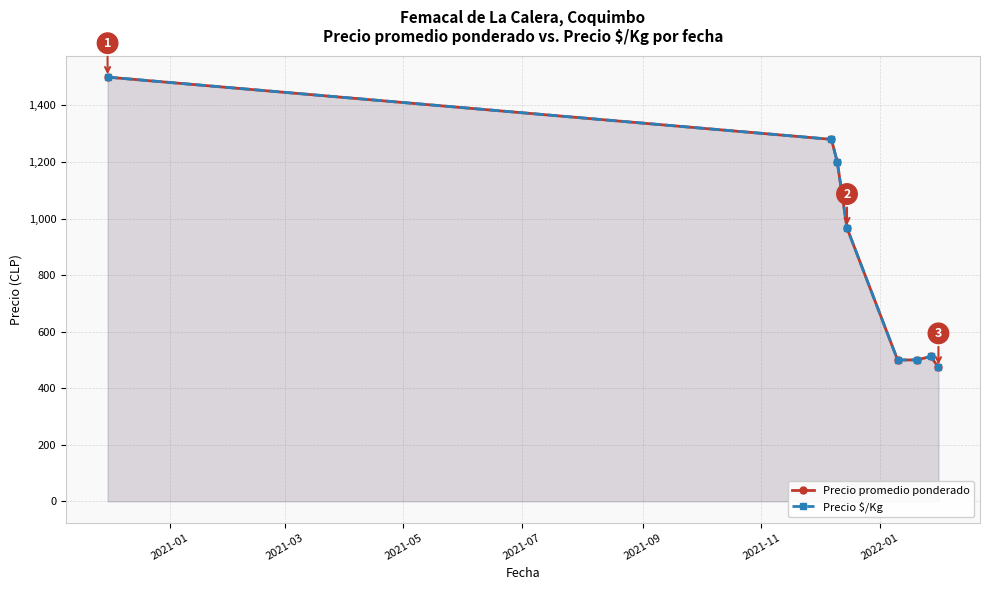

How many series are shown in this chart?

2